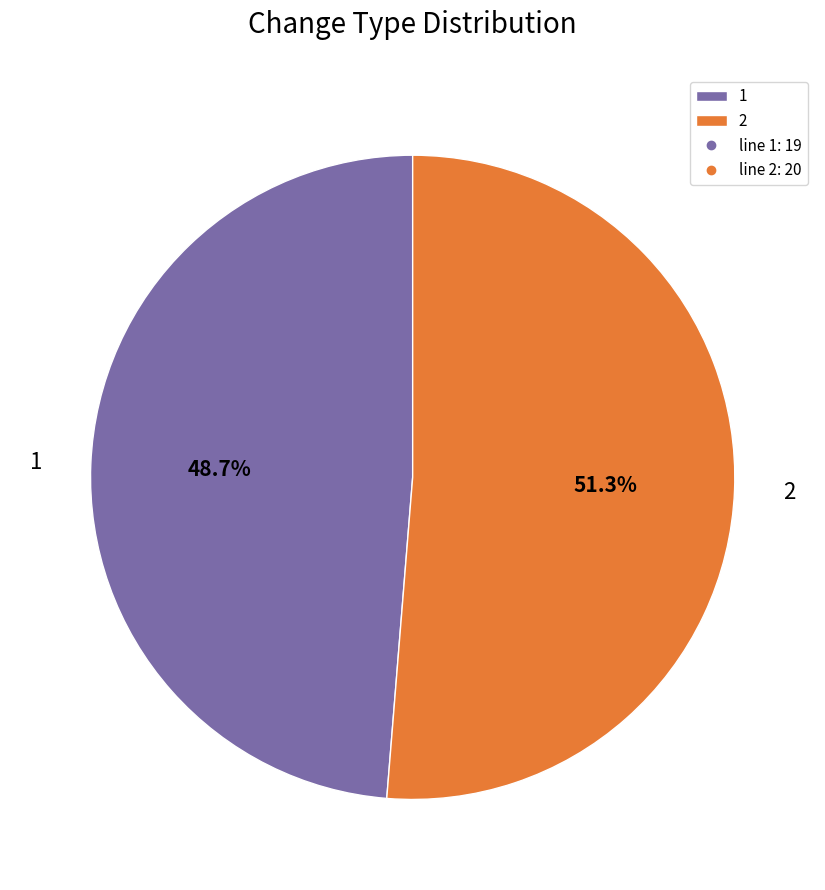

What is the total percentage of 1 and 2?

100.0%